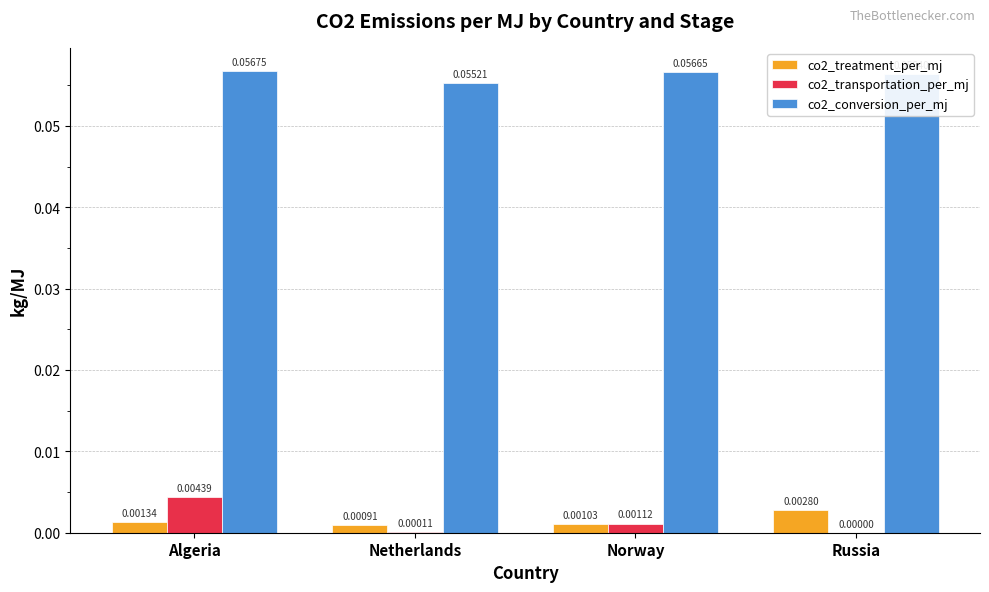

Which category has the highest value across all series?

Algeria